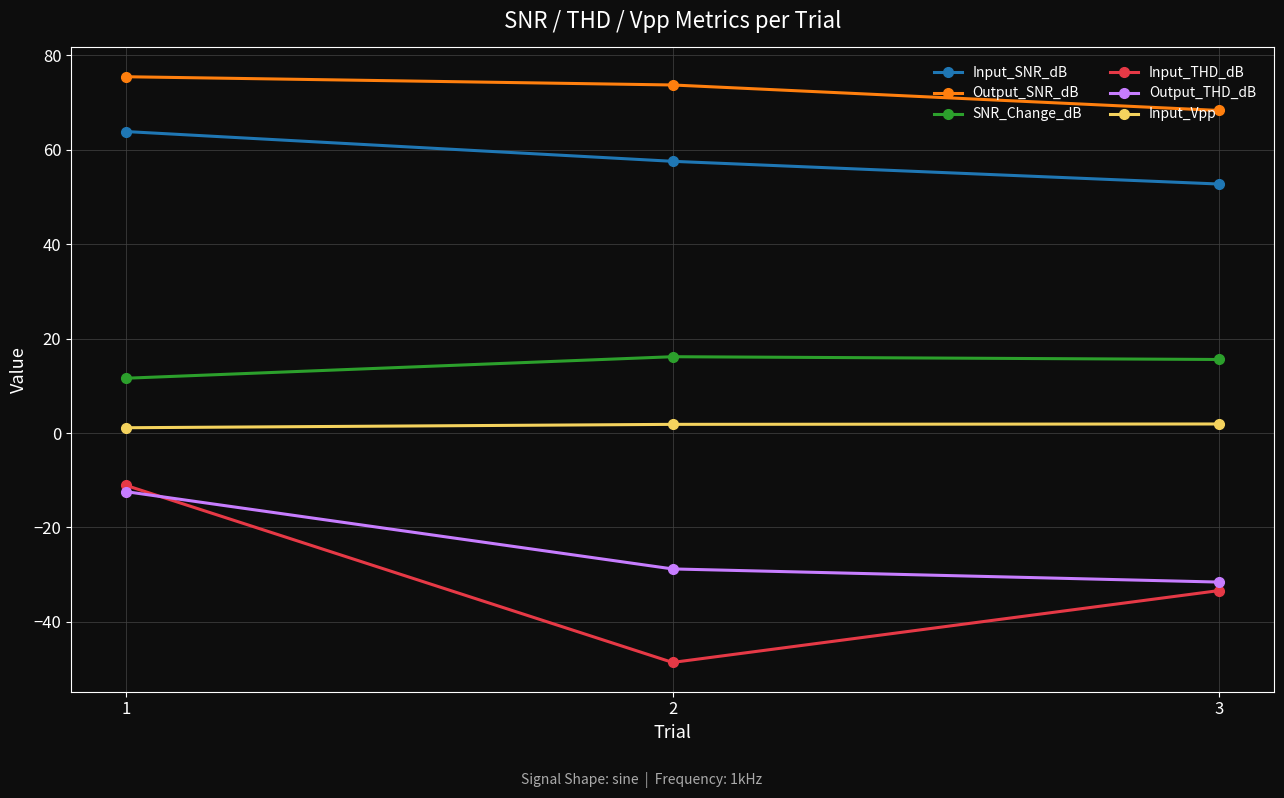

True or false: Input_SNR_dB has a value of 36.8 at 1.

False